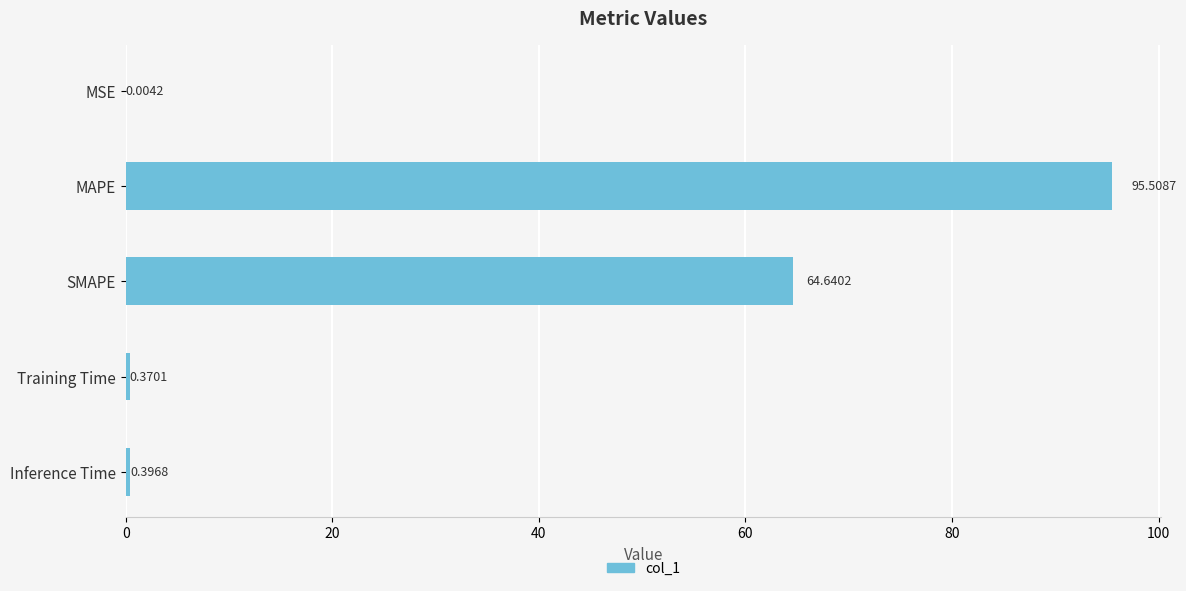

Which has a higher value, SMAPE or Training Time?

SMAPE